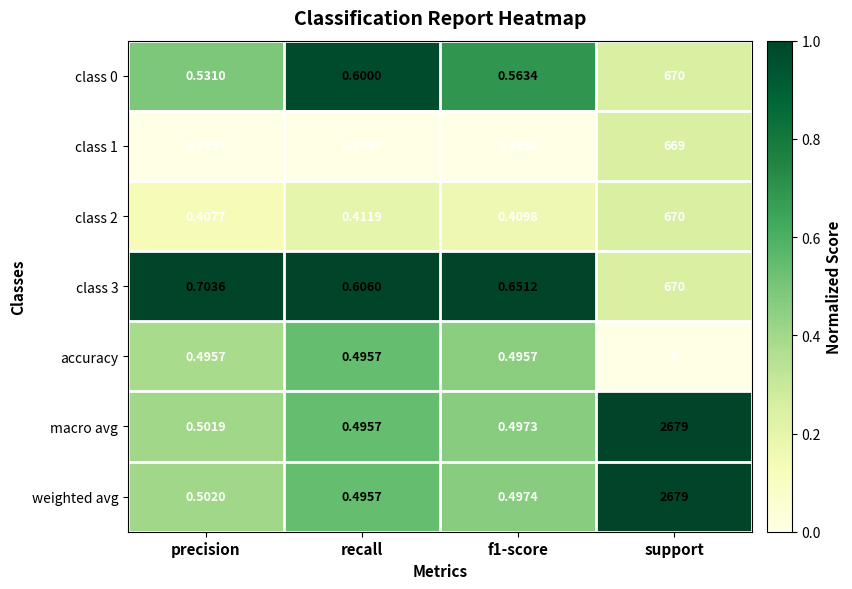

Which label corresponds to the smallest value in the chart?

support